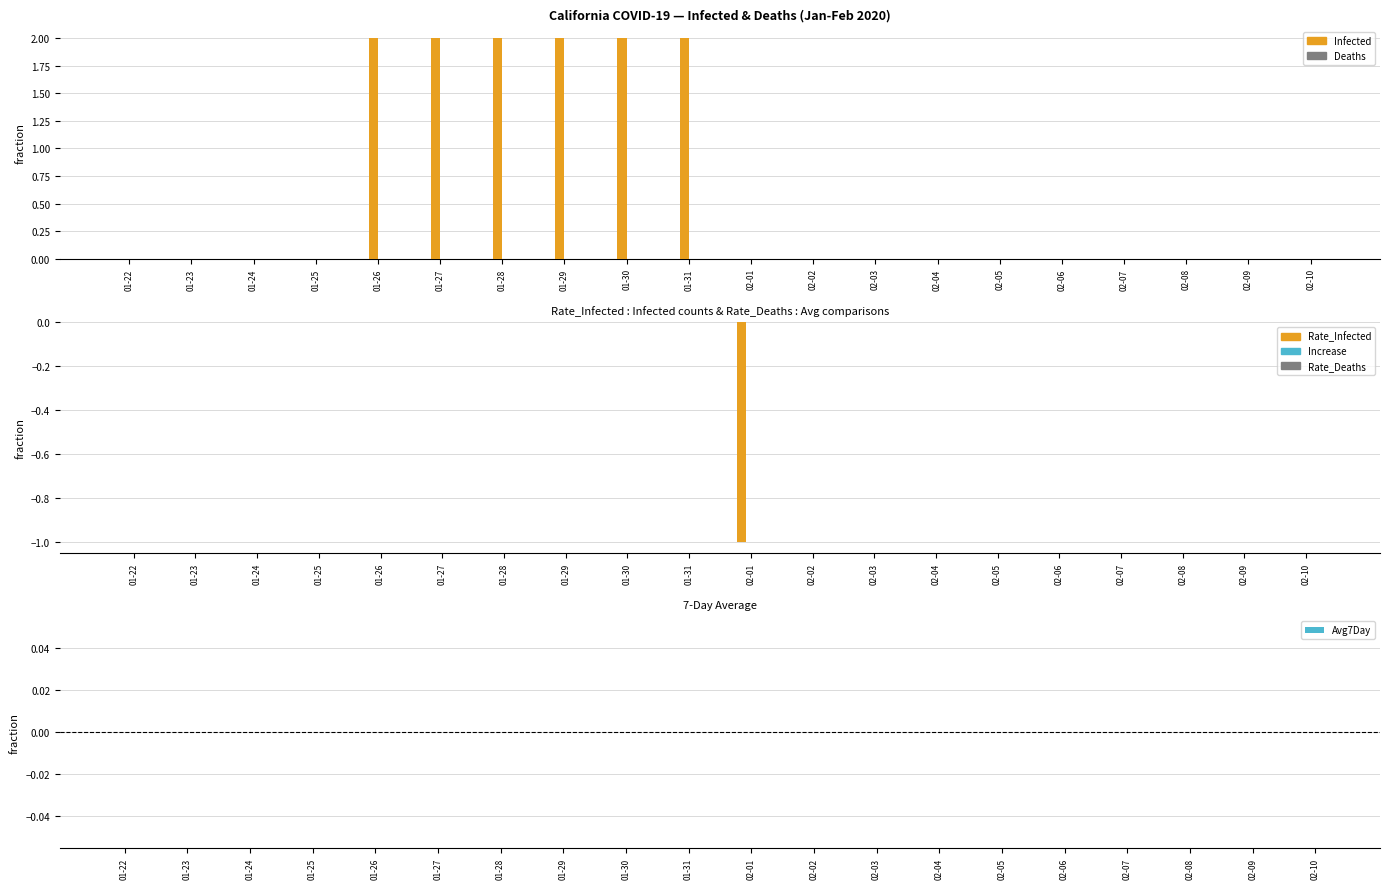

Rank the series at 02-01 from highest to lowest value.

Infected, Deaths, Increase, Rate_Deaths, Avg7Day, Rate_Infected